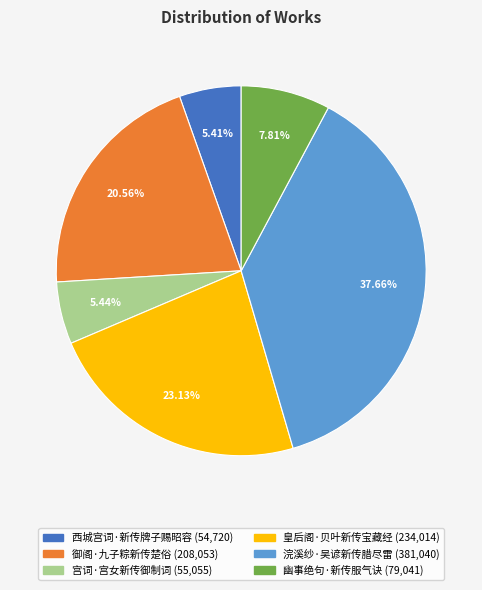

To the nearest percent, what percentage of the pie is 西城宫词·新传牌子赐昭容?

5%